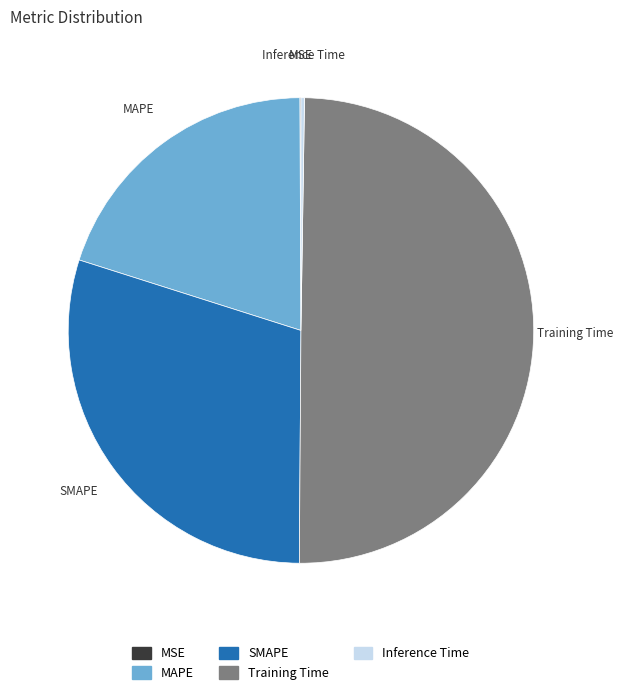

True or false: MAPE accounts for 8% of the total.

False